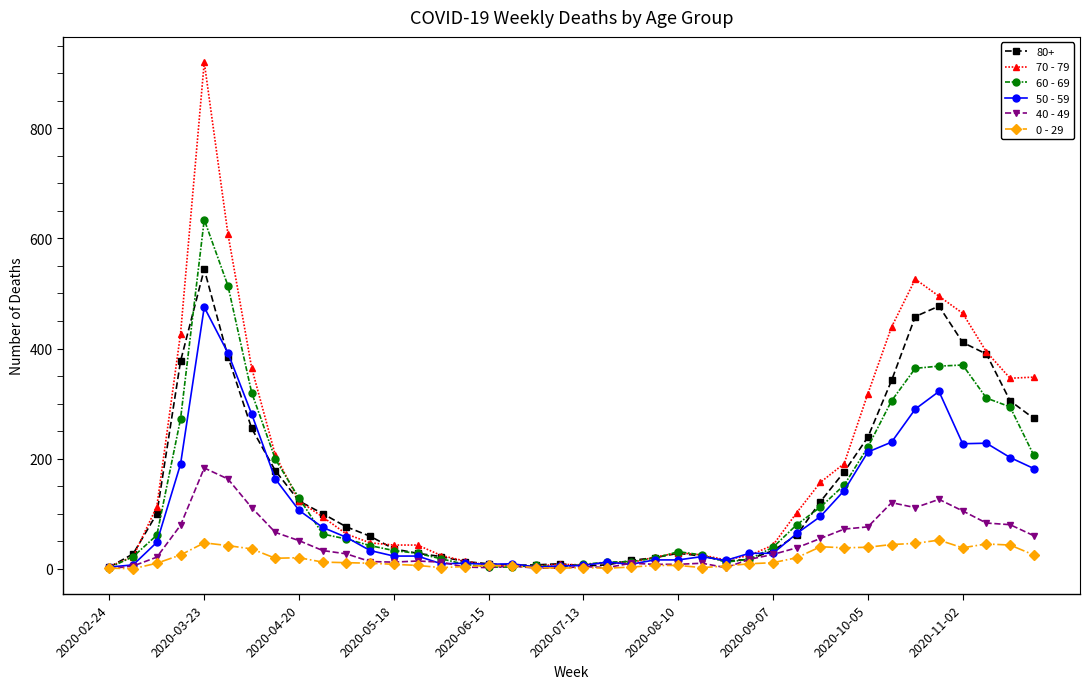

True or false: 60 - 69 has more than 0 interior local peaks.

True